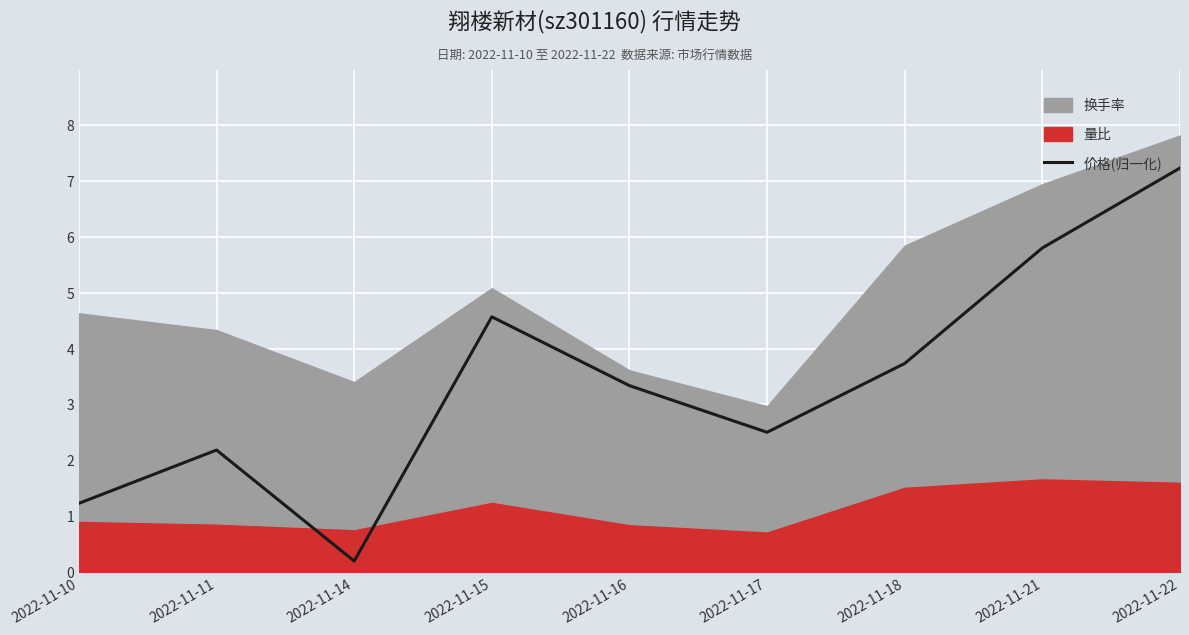

Reading left to right, extract all data points from this chart.

2022-11-10=1.2	2022-11-11=2.2	2022-11-14=0.2	2022-11-15=4.6	2022-11-16=3.3	2022-11-17=2.5	2022-11-18=3.7	2022-11-21=5.8	2022-11-22=7.2